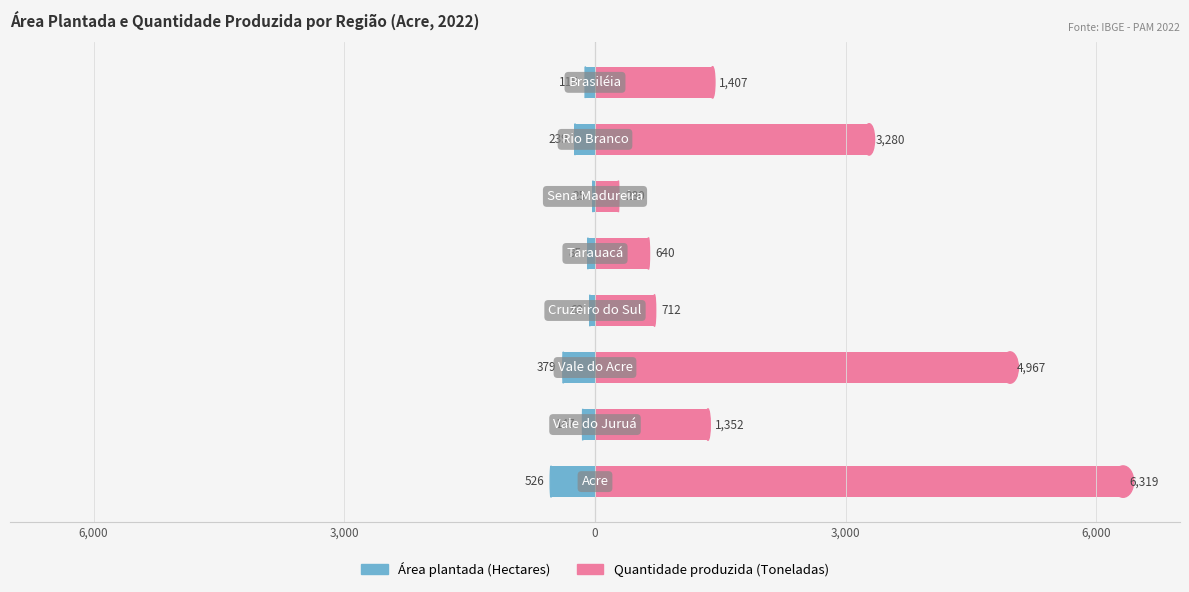

At how many categories does at least one series exceed 4806?

2